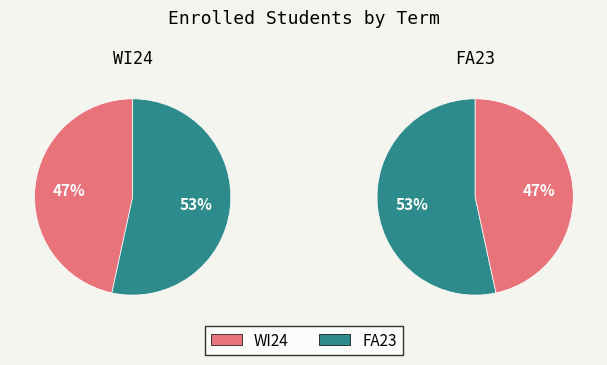

Which slice represents more than half of the pie?

FA23